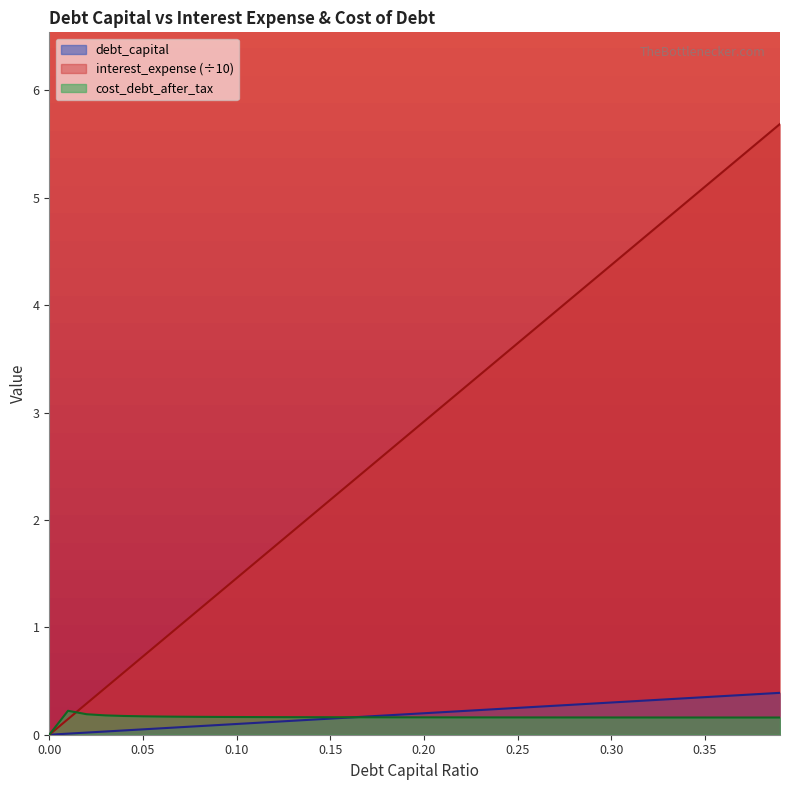

Reading left to right, transcribe all the data shown in this chart.

debt_capital: 0.0	0.0	0.0	0.0	0.0	0.1	0.1	0.1	0.1	0.1	0.1	0.1	0.1	0.1	0.1	0.1	0.2	0.2	0.2	0.2	0.2	0.2	0.2	0.2	0.2	0.2	0.3	0.3	0.3	0.3	0.3	0.3	0.3	0.3	0.3	0.3	0.4	0.4	0.4	0.4
interest_expense: 0.0	0.1	0.3	0.4	0.6	0.7	0.9	1.0	1.2	1.3	1.5	1.6	1.7	1.9	2.0	2.2	2.3	2.5	2.6	2.8	2.9	3.1	3.2	3.4	3.5	3.6	3.8	3.9	4.1	4.2	4.4	4.5	4.7	4.8	5.0	5.1	5.2	5.4	5.5	5.7
cost_debt_after_tax: 0.0	0.2	0.2	0.2	0.2	0.2	0.2	0.2	0.2	0.2	0.2	0.2	0.2	0.2	0.2	0.2	0.2	0.2	0.2	0.2	0.2	0.2	0.2	0.2	0.2	0.2	0.2	0.2	0.2	0.2	0.2	0.2	0.2	0.2	0.2	0.2	0.2	0.2	0.2	0.2